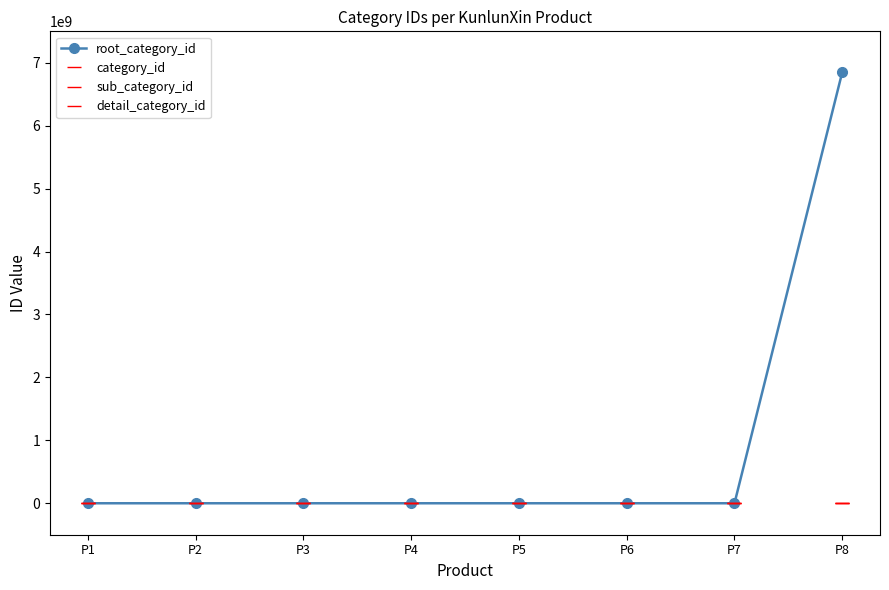

Rank the series at P2 from highest to lowest value.

root_category_id, category_id, sub_category_id, detail_category_id